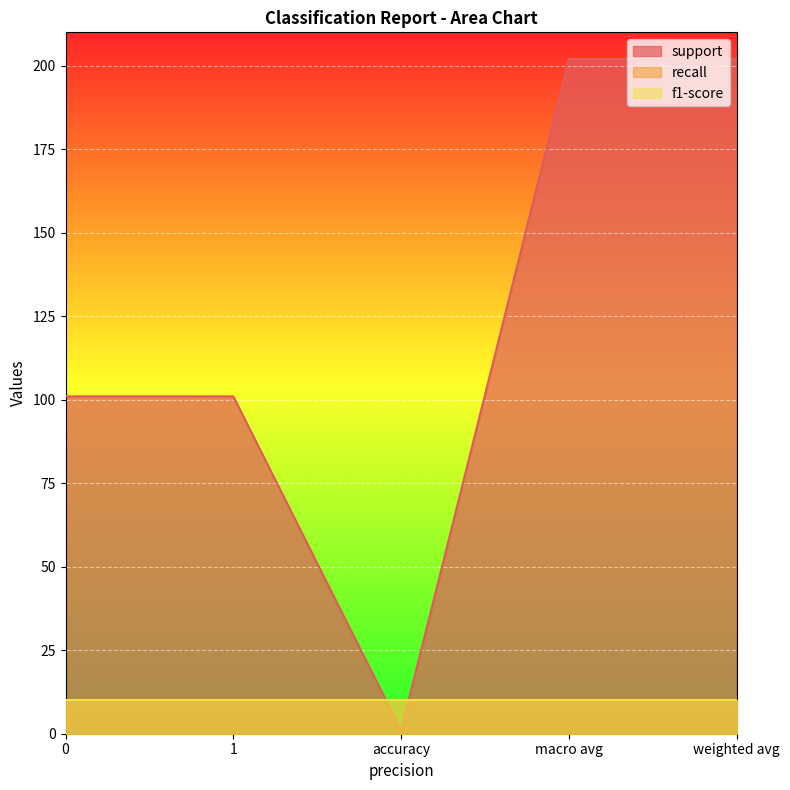

What is the total value across all series at weighted avg?

204